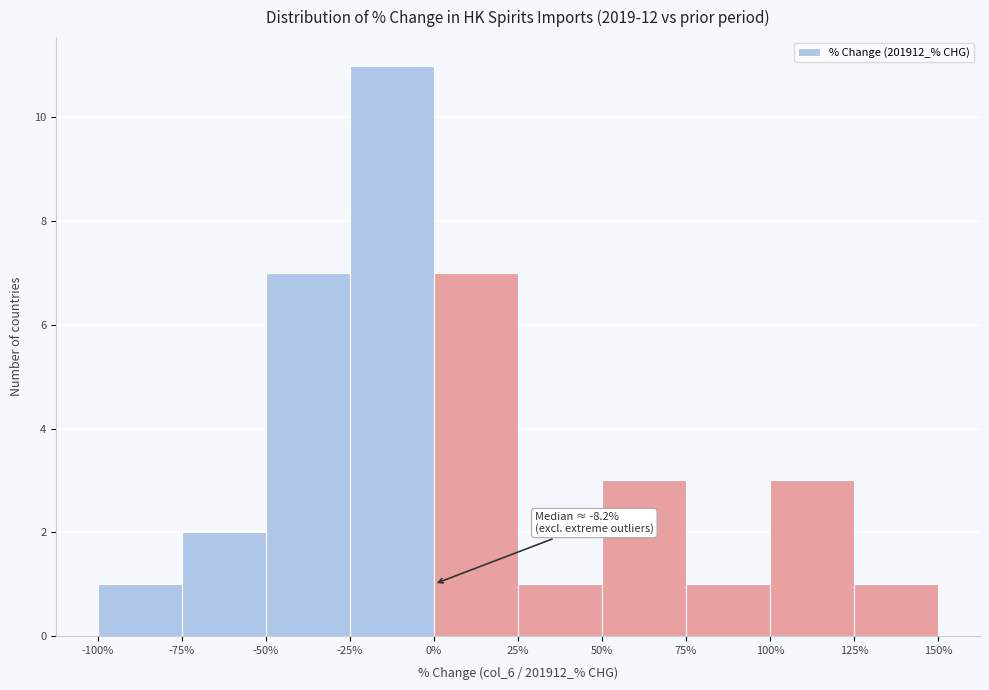

Over which range of the x-axis is the bar tallest?

-25% to 0%